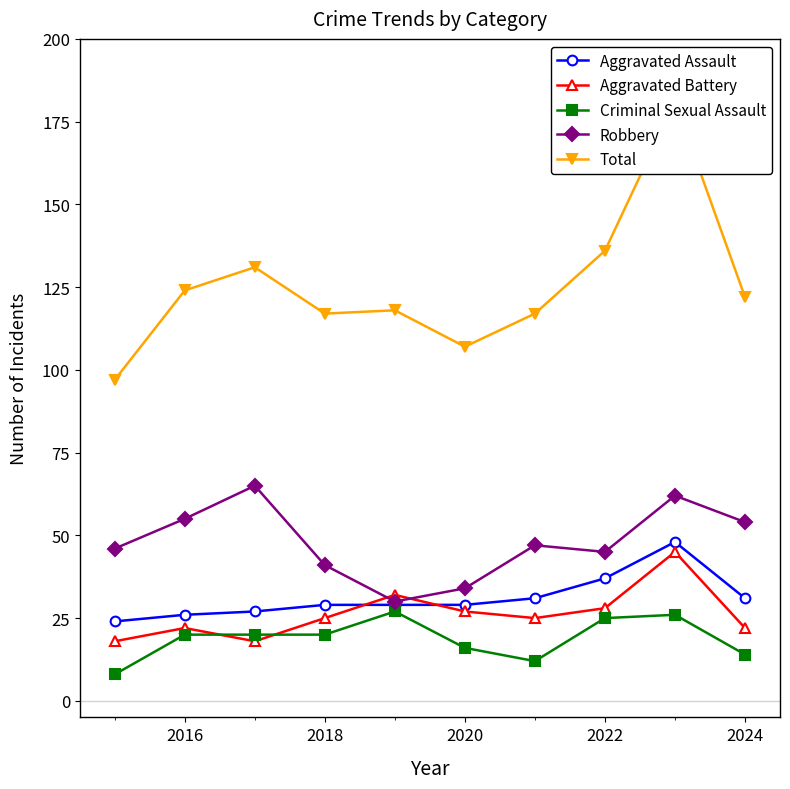

List the series in order of their peak value, lowest first.

Criminal Sexual Assault, Aggravated Battery, Aggravated Assault, Robbery, Total